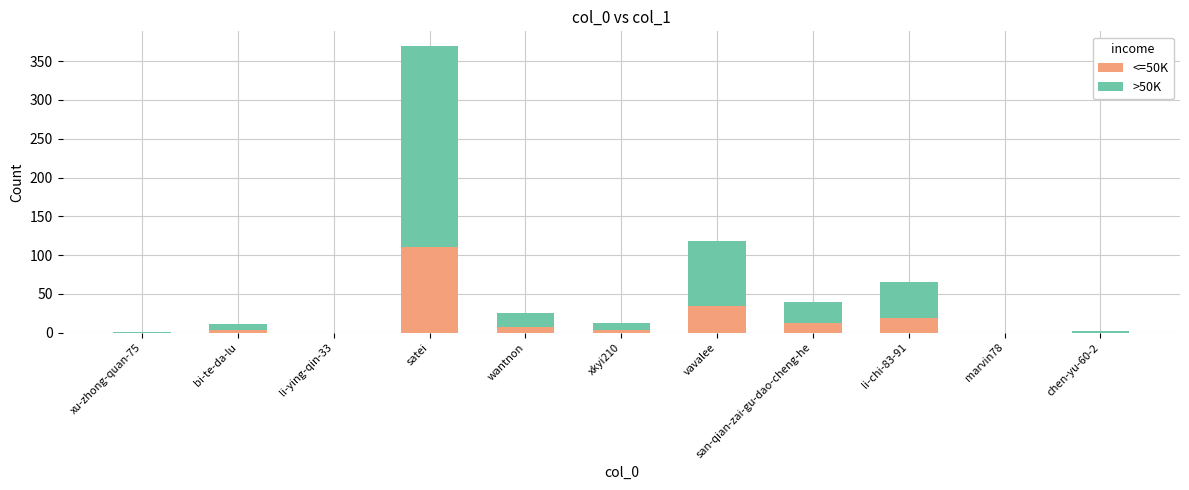

The value of <=50K at li-chi-83-91 is 19. True or false?

True